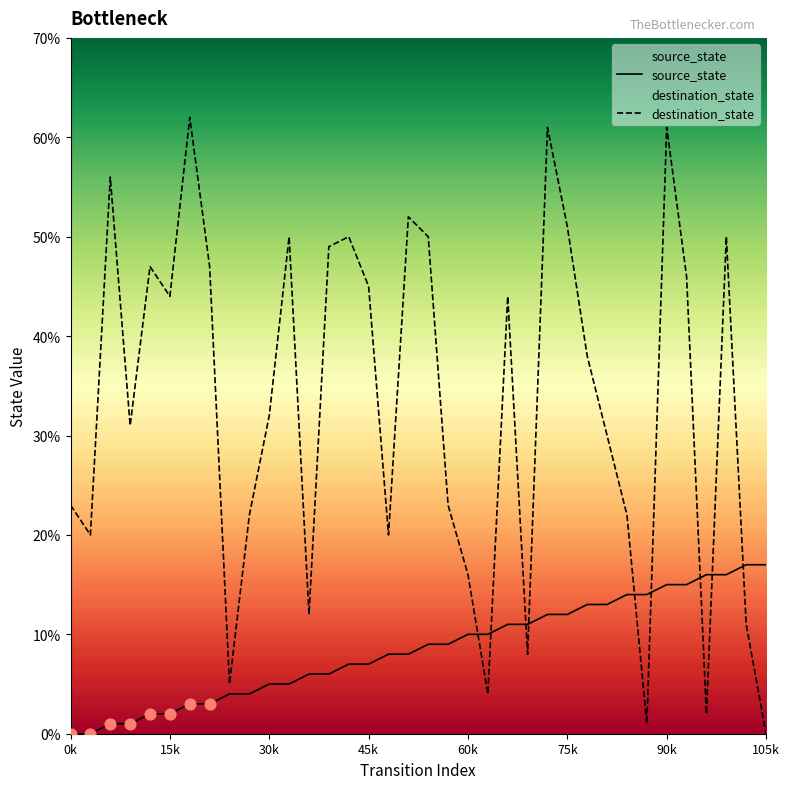

Which series has the largest Y range (max minus min)?

destination_state